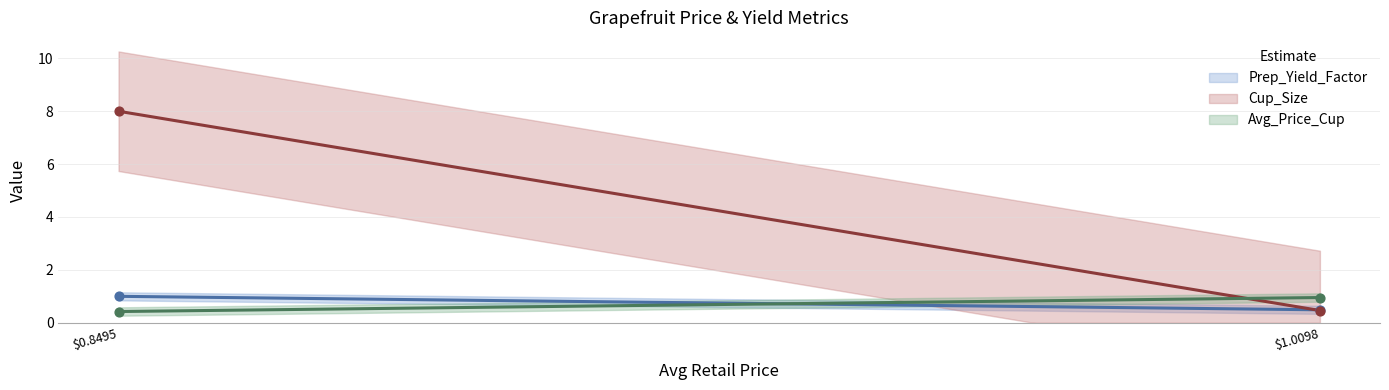

At how many categories does at least one series exceed 5?

1